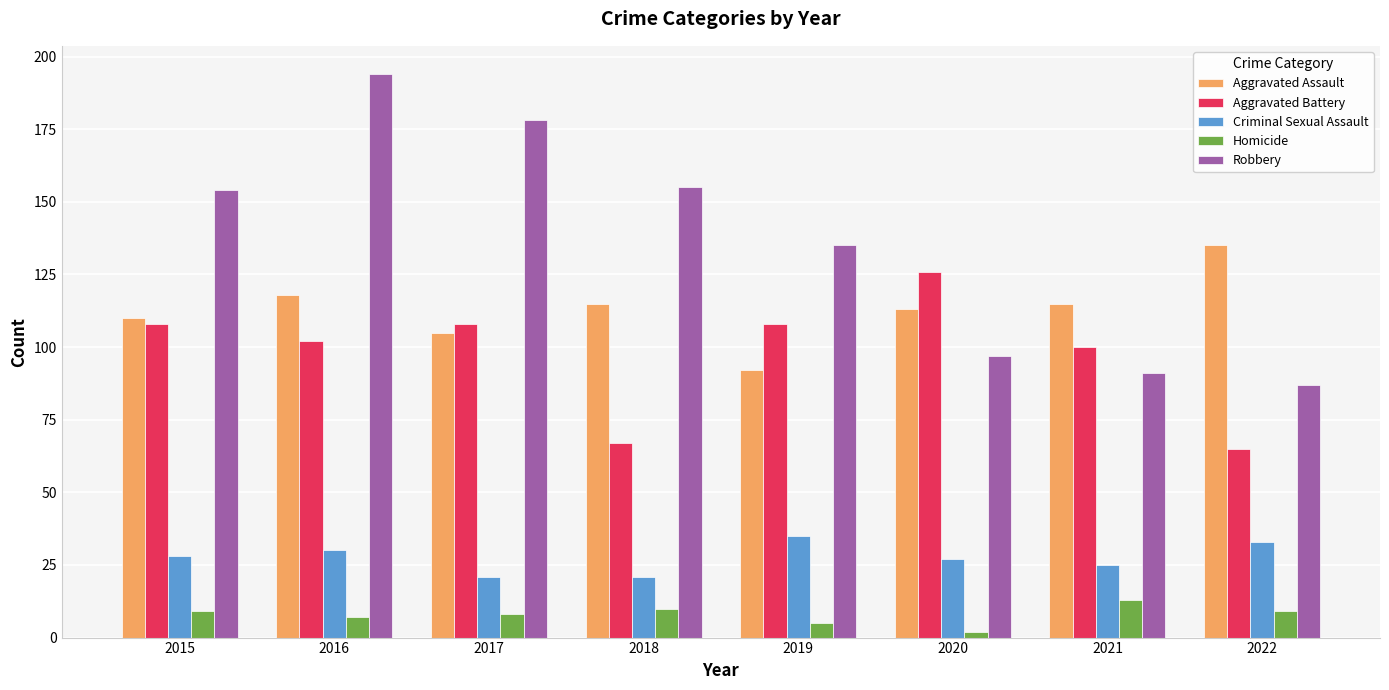

What is the value of the Homicide bar at the 6th from the left?

2